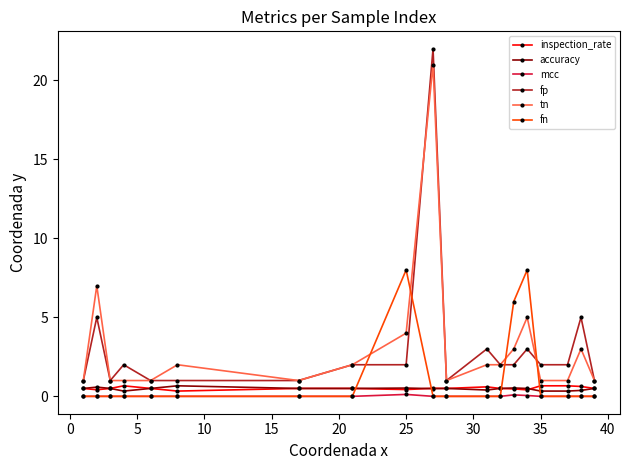

What is the greatest value displayed?

22.0